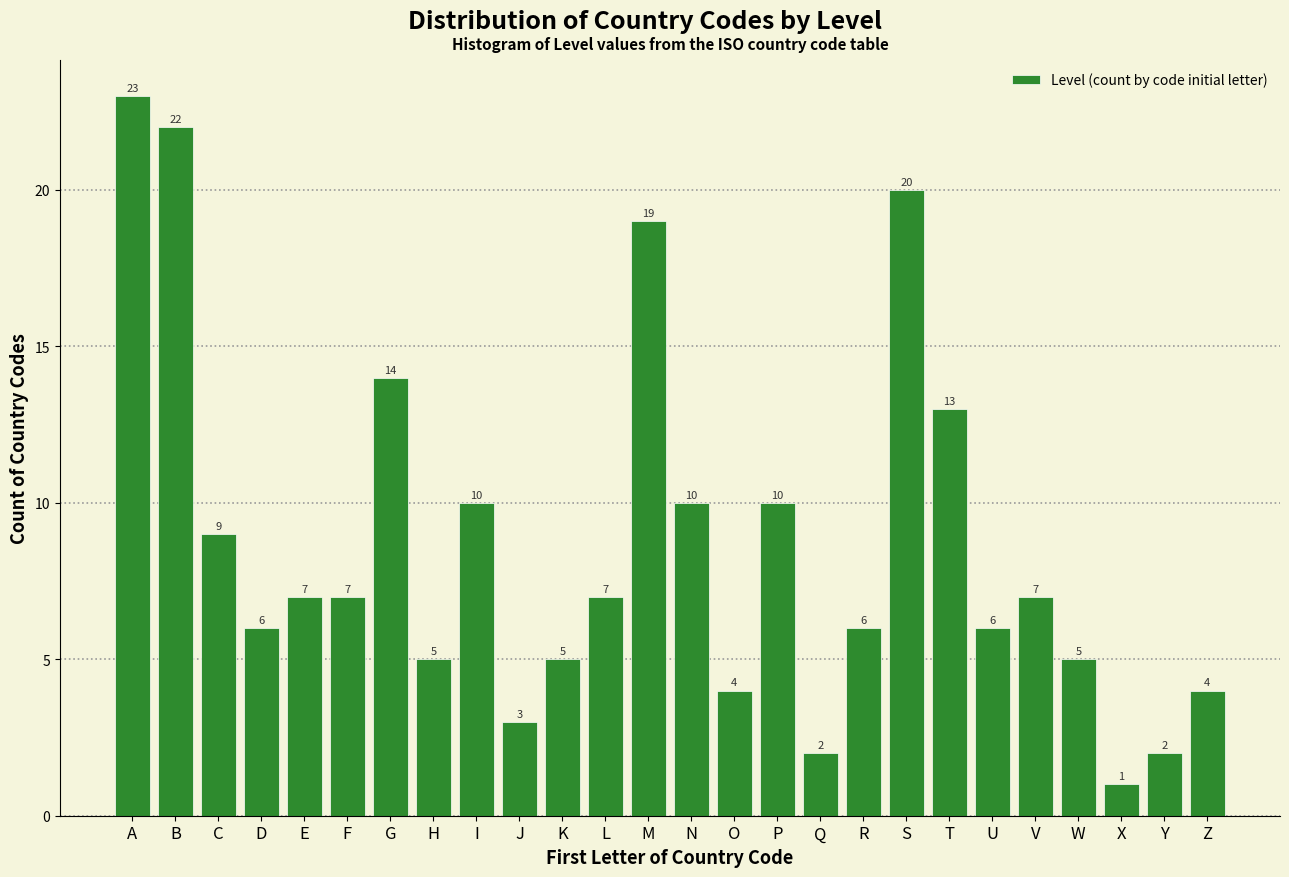

Reading left to right, extract all data points from this chart.

A=23	B=22	C=9	D=6	E=7	F=7	G=14	H=5	I=10	J=3	K=5	L=7	M=19	N=10	O=4	P=10	Q=2	R=6	S=20	T=13	U=6	V=7	W=5	X=1	Y=2	Z=4